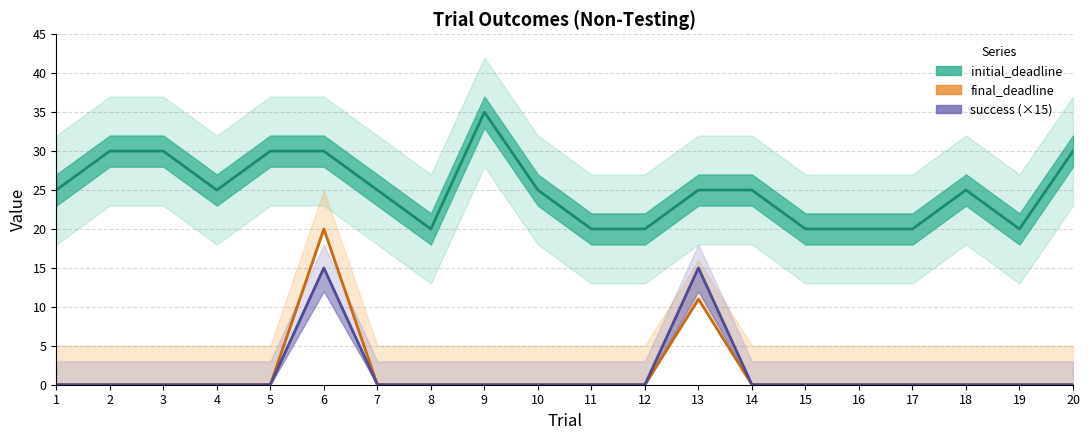

At how many categories does at least one series exceed 3?

20